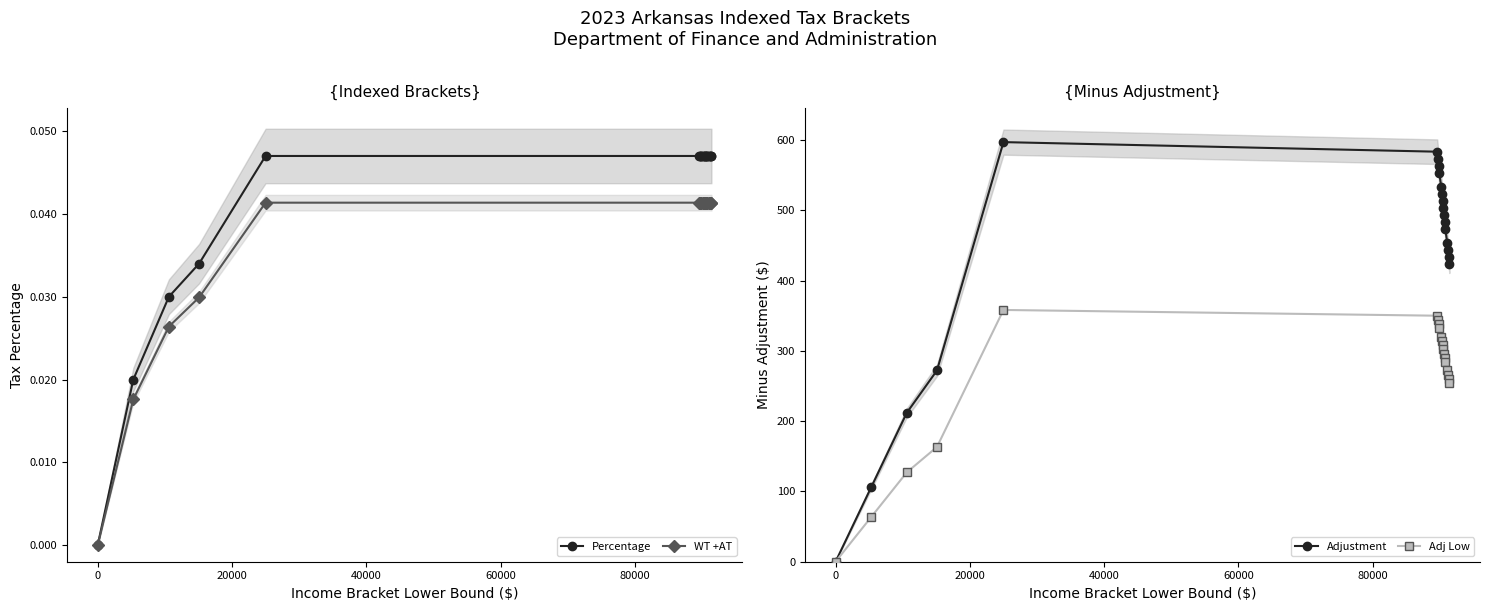

What is the value of the Adj Low point at the 6th from the left?

350.2